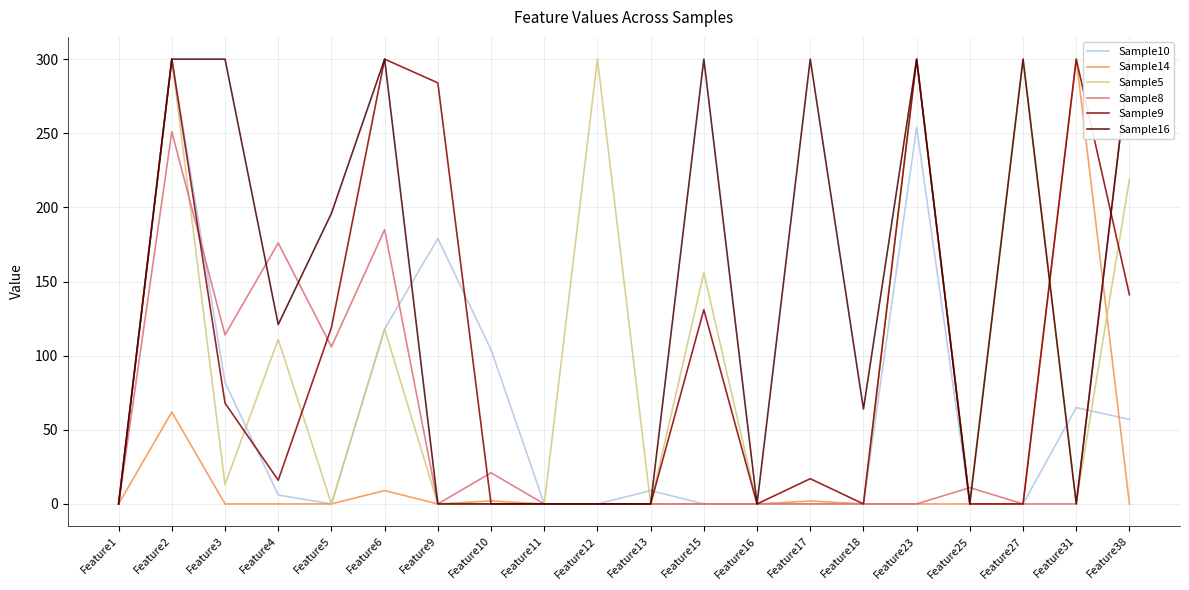

Where is Sample10 nearest to the value 150?

Feature9